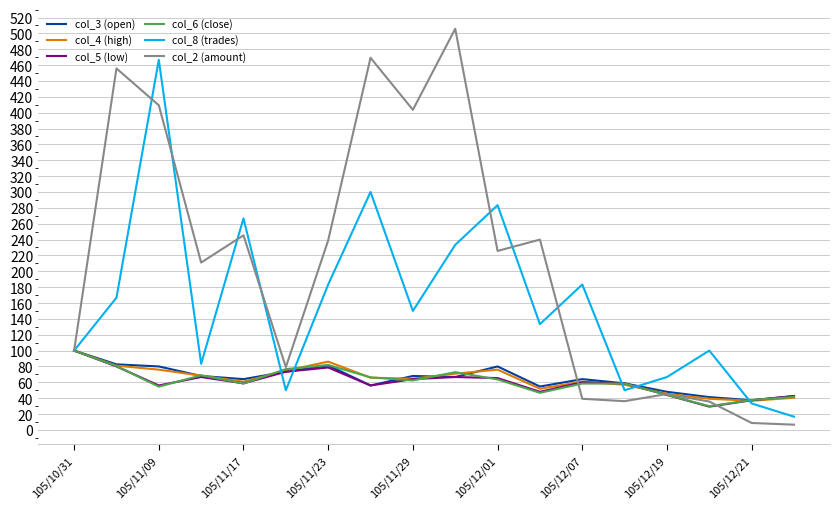

Which series has the largest range (max minus min)?

col_2 (amount)